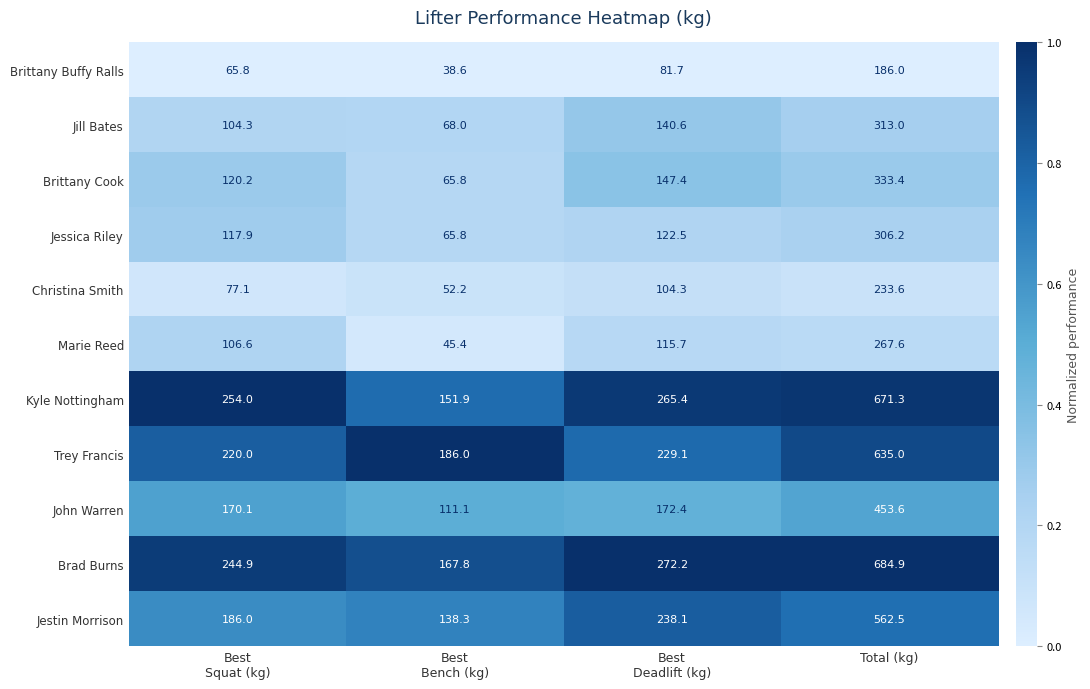

What is the spread (max minus min) of values at Total (kg)?

498.9